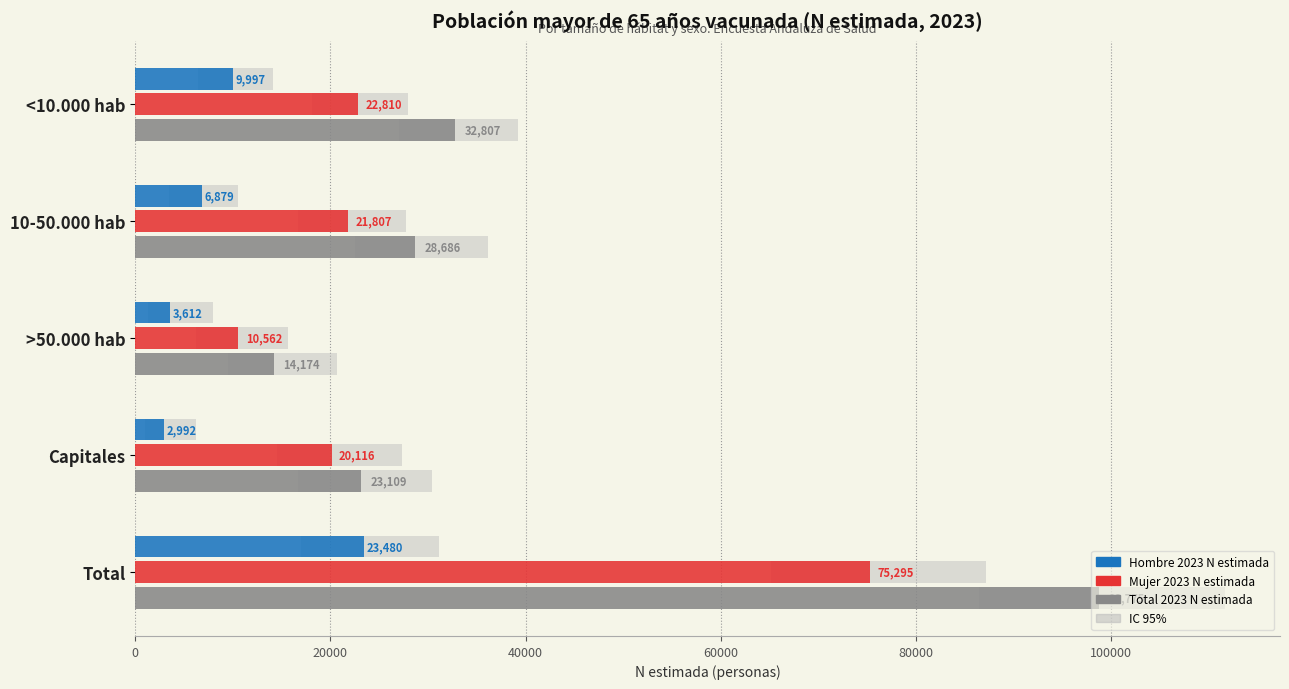

Between 10-50.000 hab and >50.000 hab, which series saw the biggest shift?

Total 2023 N estimada